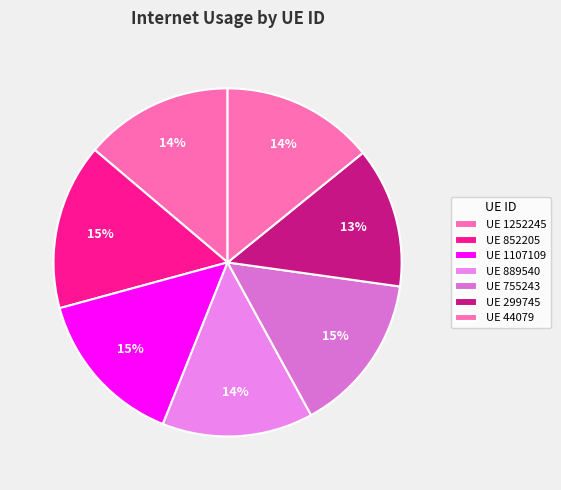

Count the number of slices in the pie.

7